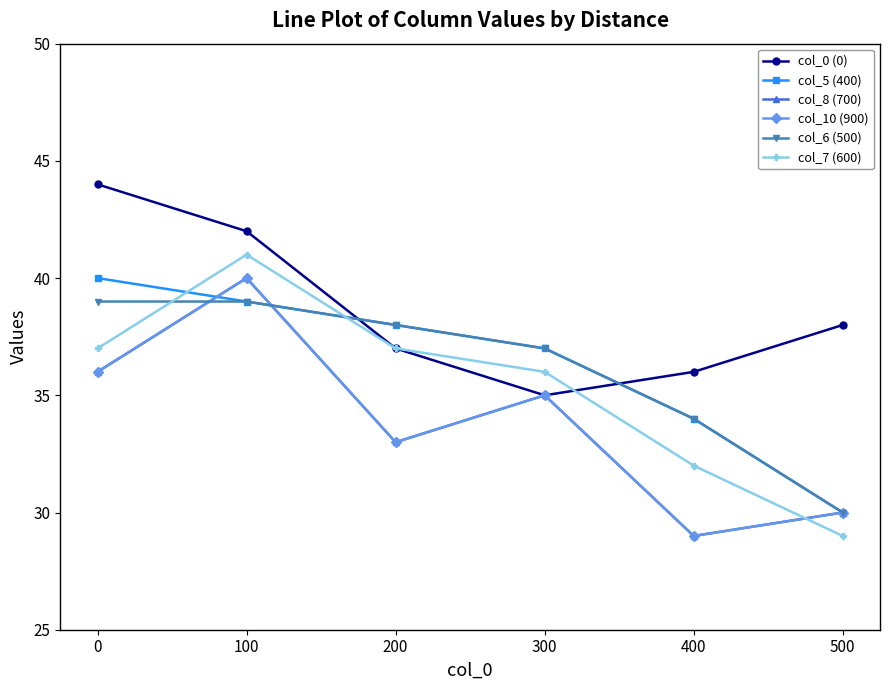

What is the difference between the maximum and minimum values in the col_7 (600) series?

12